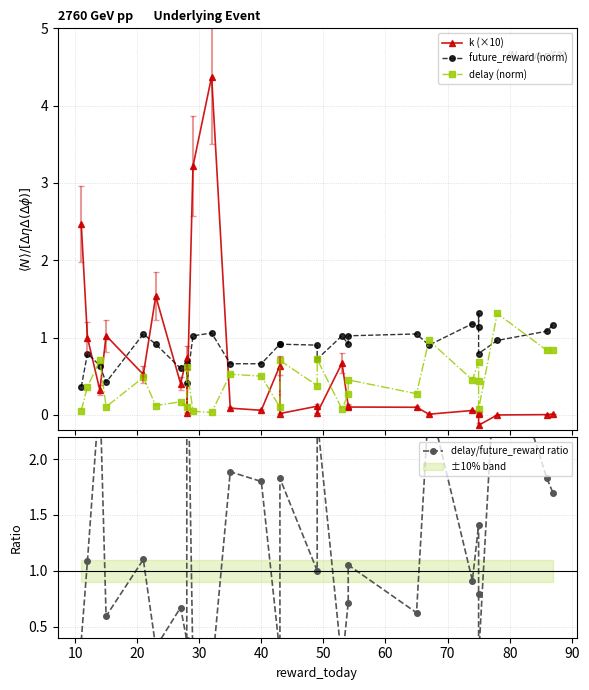

How many lines are shown in the chart?

4